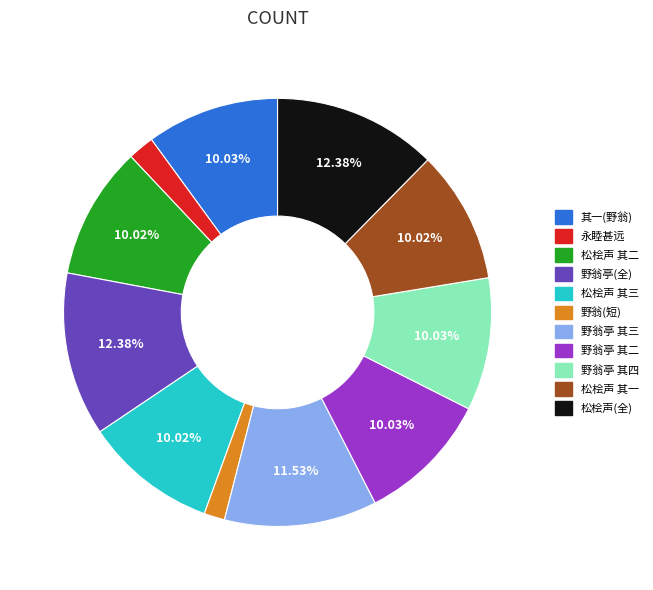

Does any single category account for the majority?

No